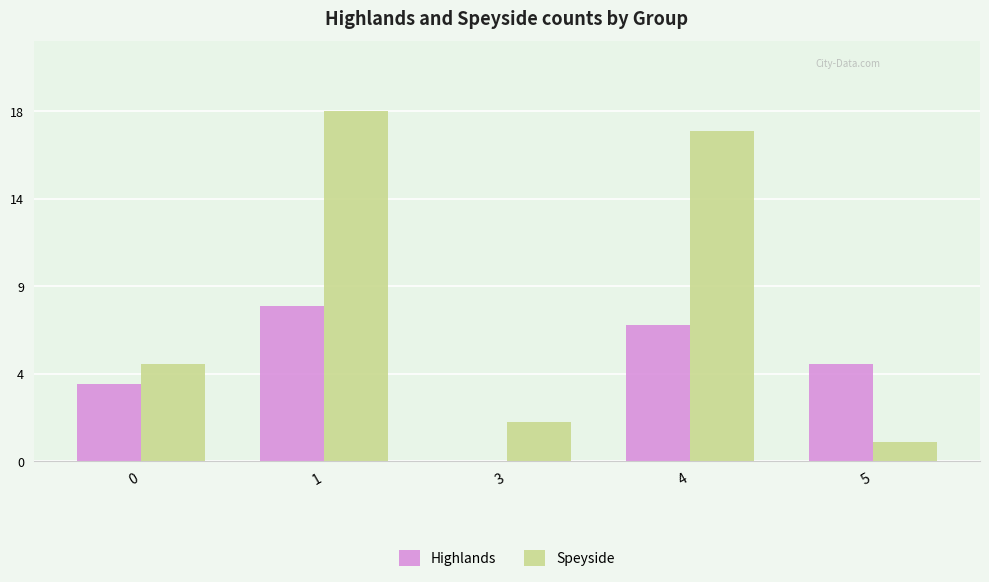

List the series in order of their overall mean, lowest first.

Highlands, Speyside